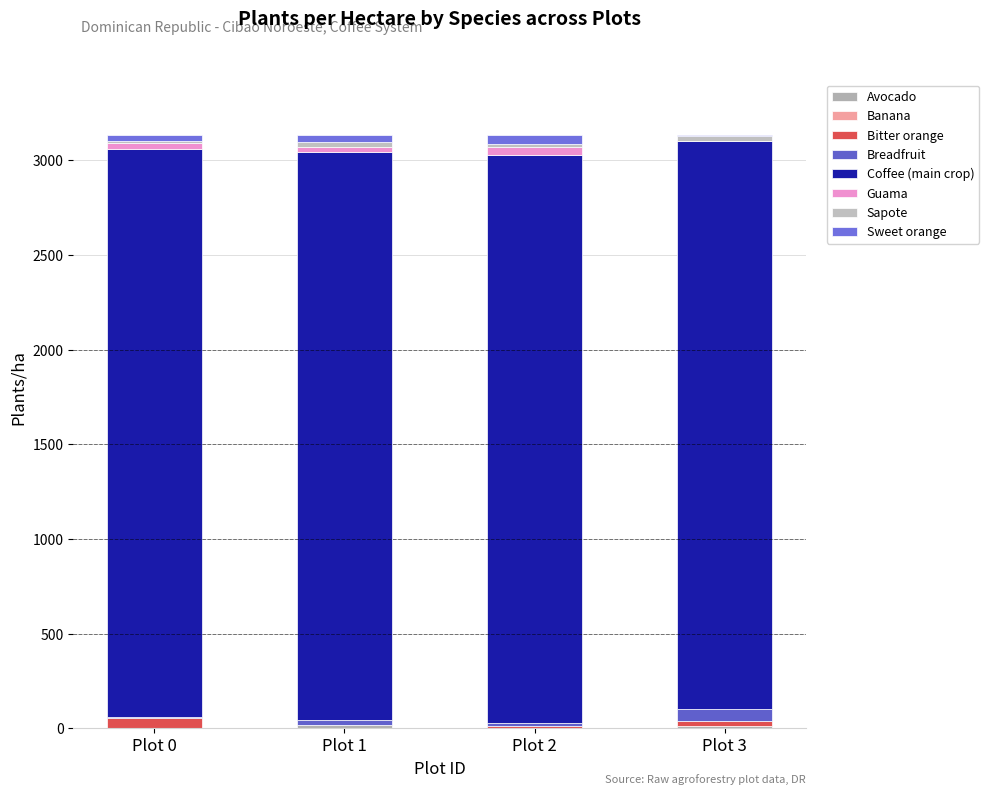

How many data points does each series have?

4